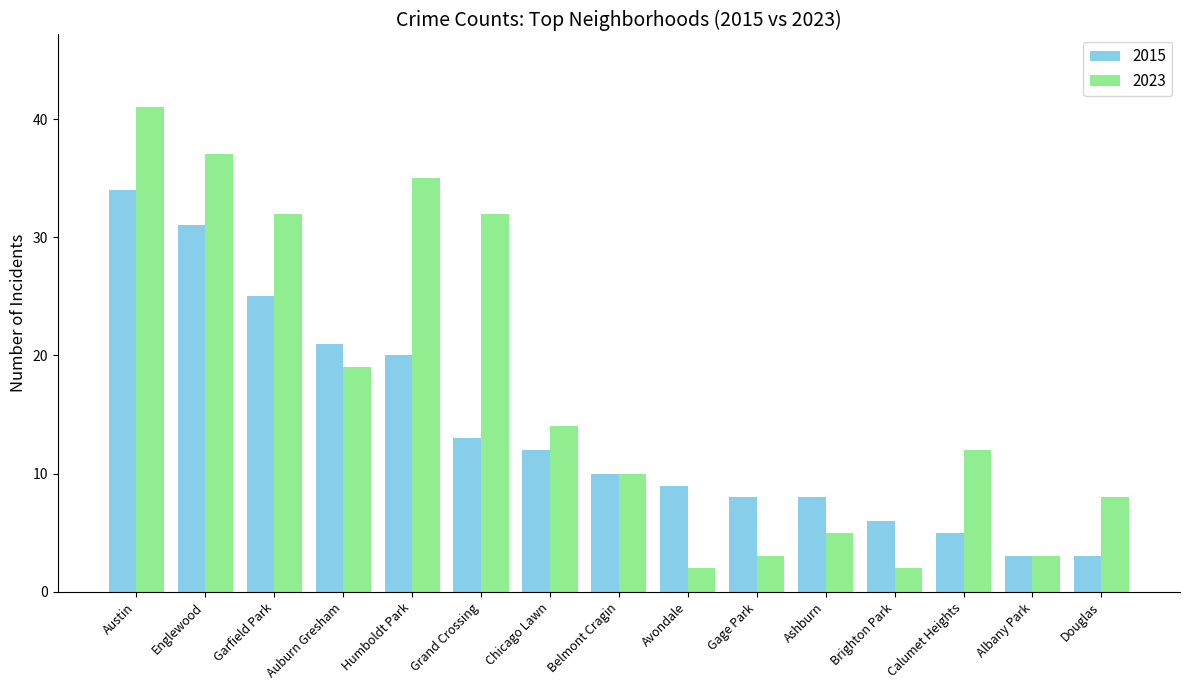

What is the difference between the maximum and minimum values in the 2023 series?

39